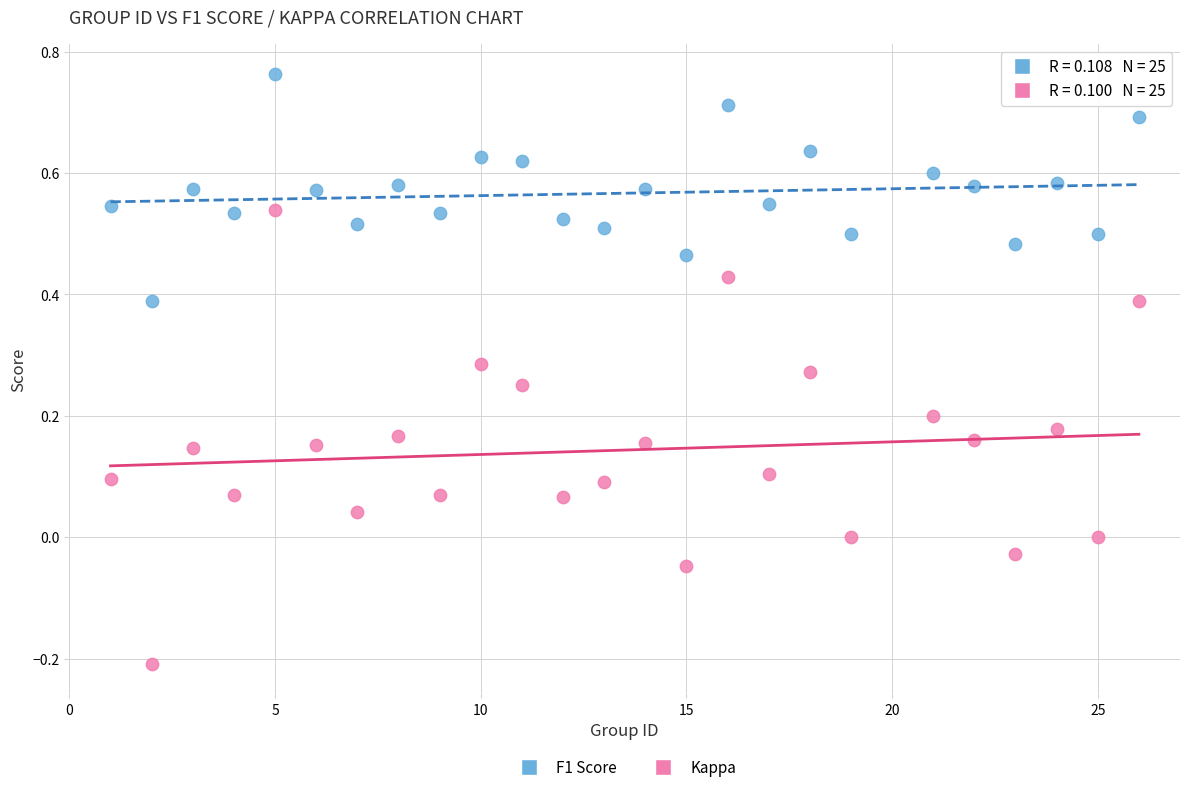

Which series reaches the maximum Y coordinate?

F1 Score